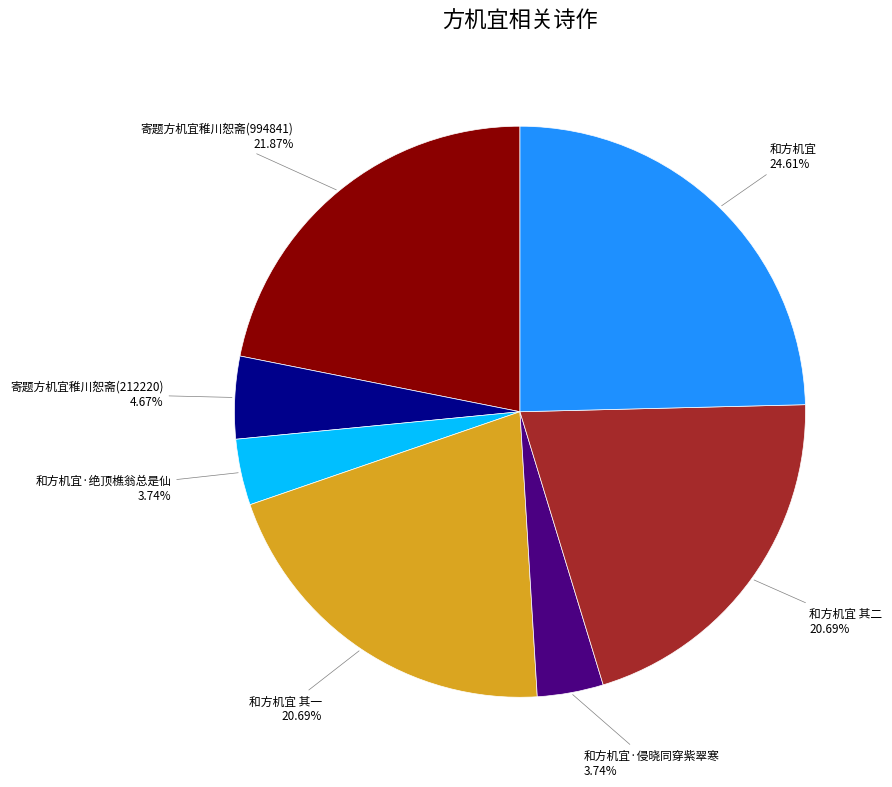

Is there any slice that represents more than half of the pie?

No